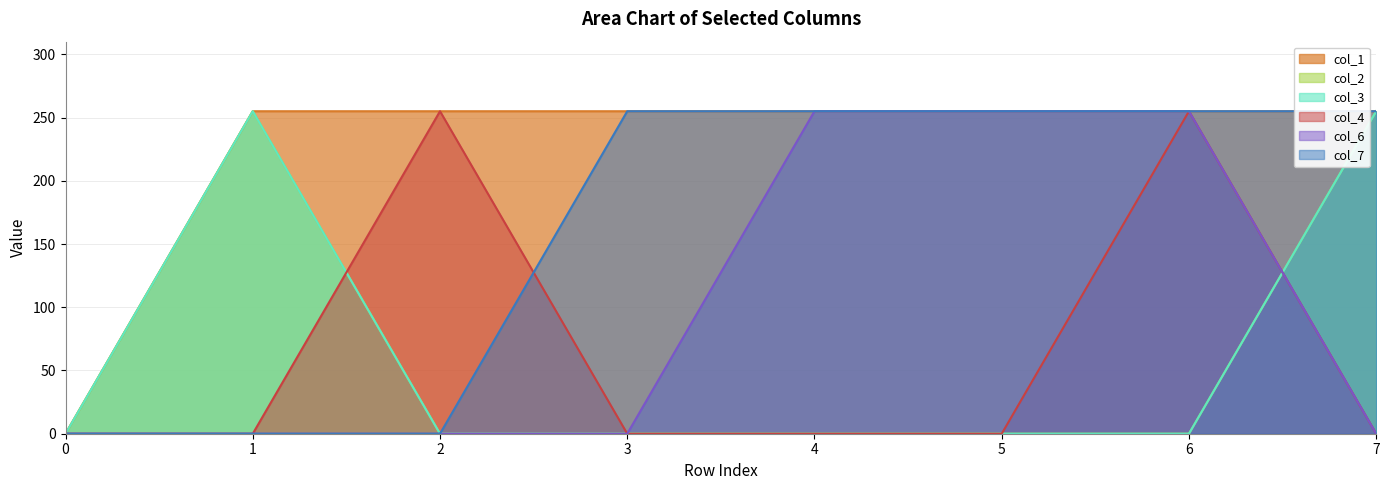

Does the chart display data point markers on the line(s)?

No